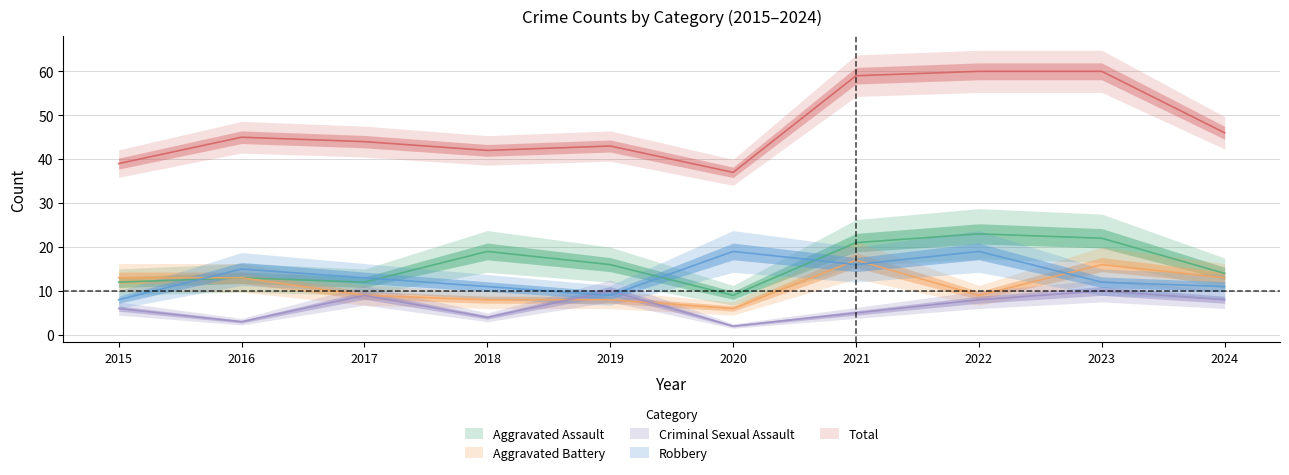

True or false: Total has a value of 12 at 2017.

False